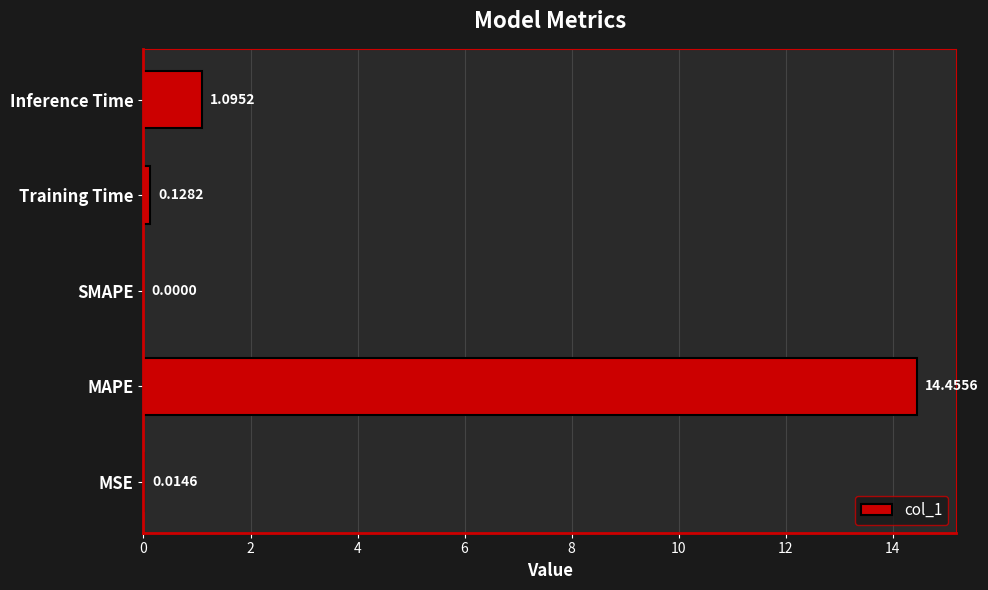

At which category does the chart reach its peak across all series?

MAPE